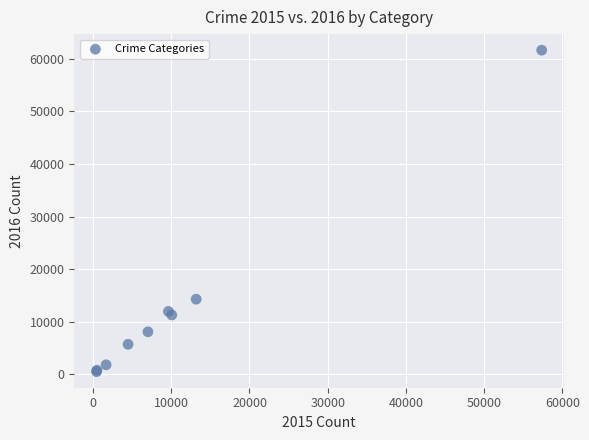

What Y value in the scatter plot is closest to 31066?

14289